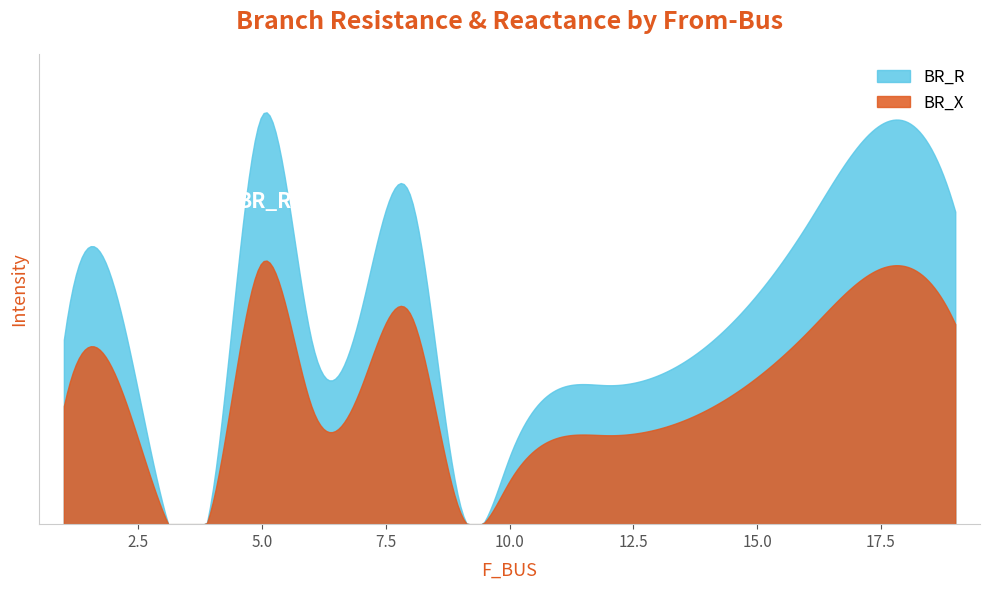

Where is BR_R nearest to the value 3?

6